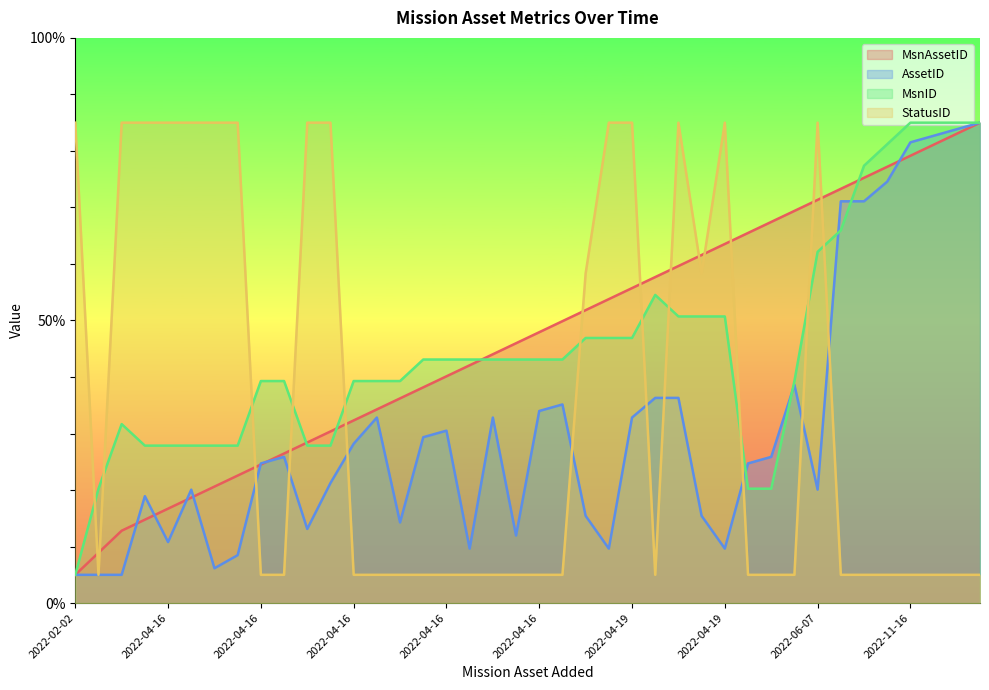

List the series in order of their peak value, lowest first.

StatusID, MsnID, MsnAssetID, AssetID